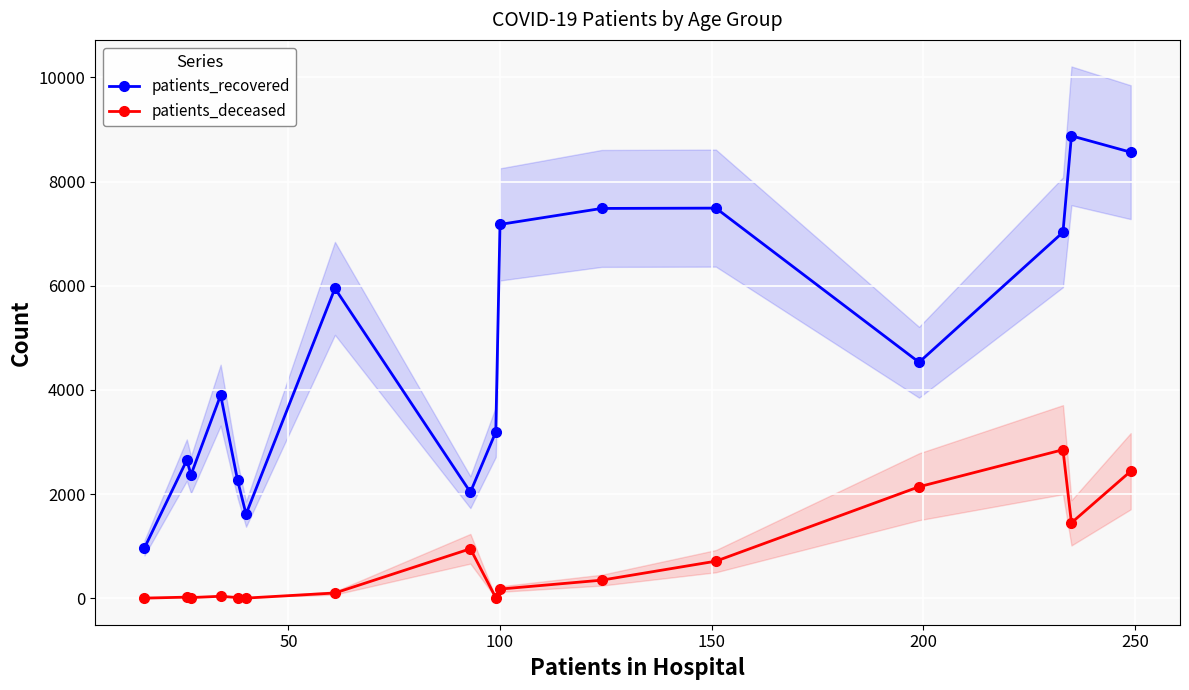

True or false: patients_recovered has more than 1 interior local peaks.

True